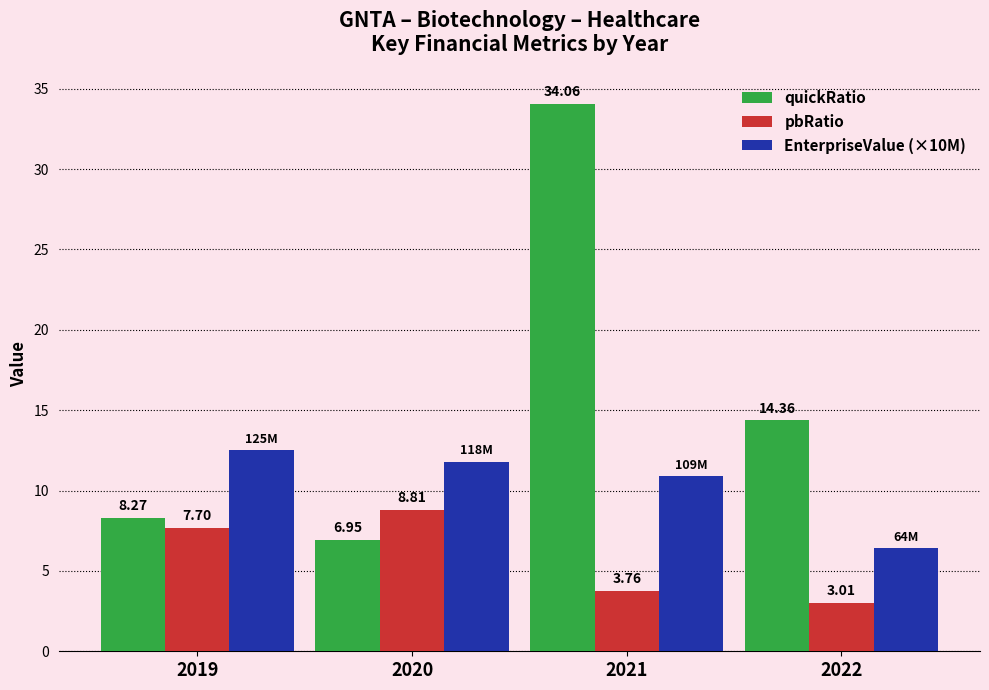

Rank the series at 2020 from lowest to highest value.

quickRatio, pbRatio, EnterpriseValue (×10M)